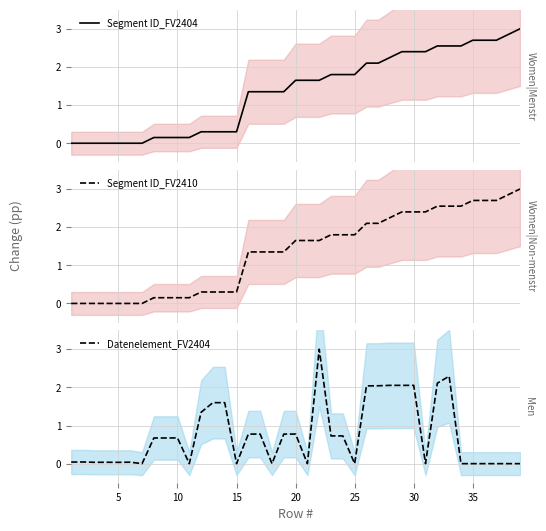

True or false: Segment ID_FV2410 and Segment ID_FV2404 intersect in this chart.

False